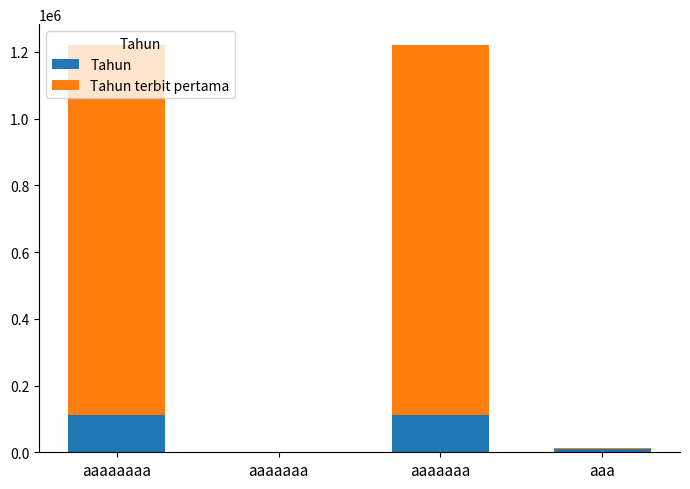

How many categories are shown in the chart?

4